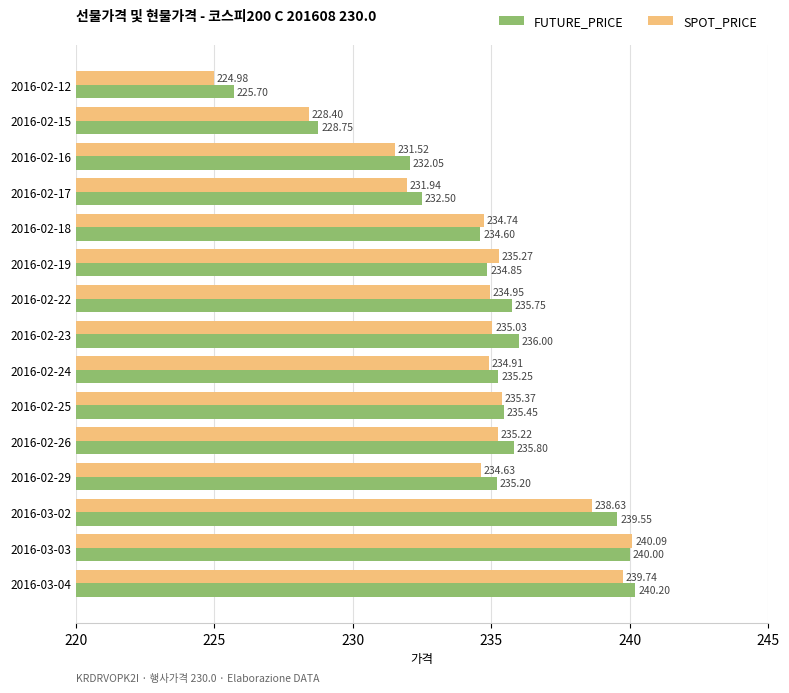

What is the difference between the maximum and second lowest values in the SPOT_PRICE series?

11.7